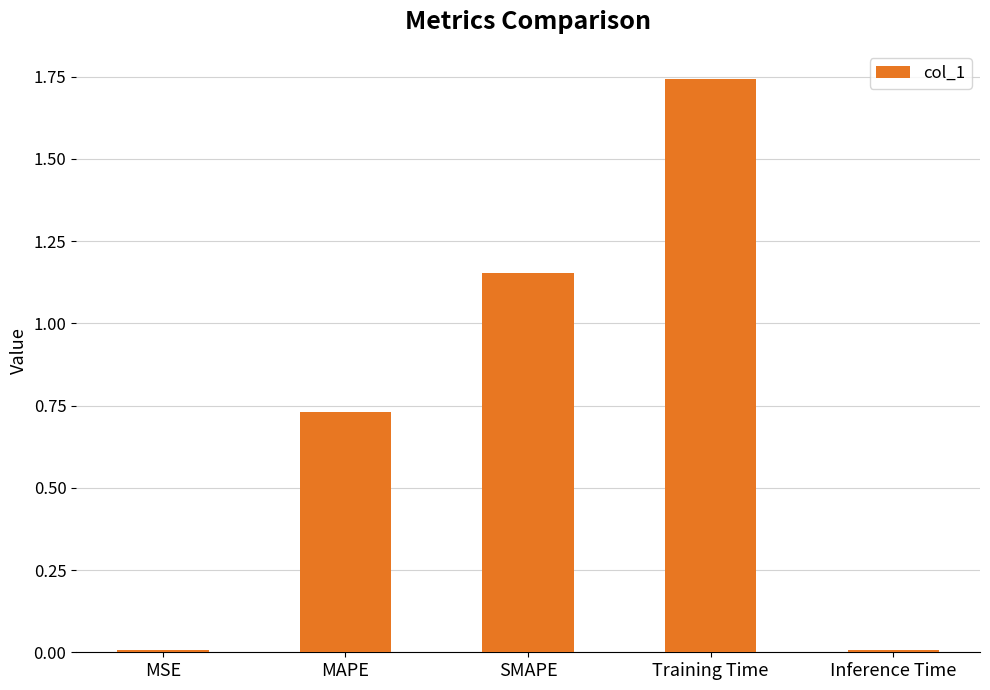

How many bars are there in total?

5